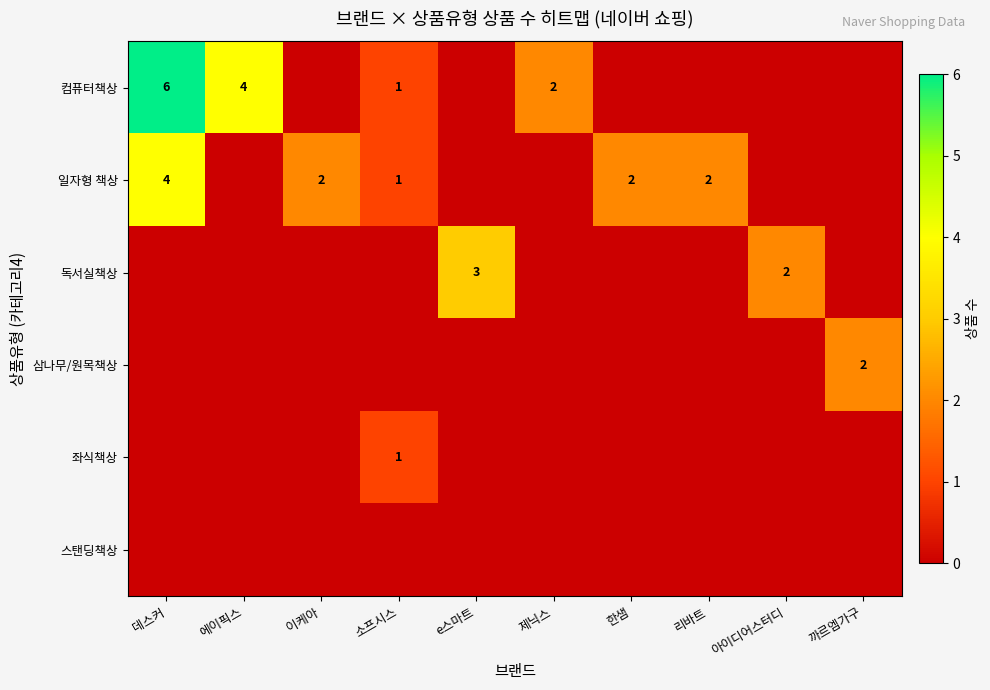

List the series in order of their peak value, lowest first.

스탠딩책상, 좌식책상, 삼나무/원목책상, 독서실책상, 일자형 책상, 컴퓨터책상